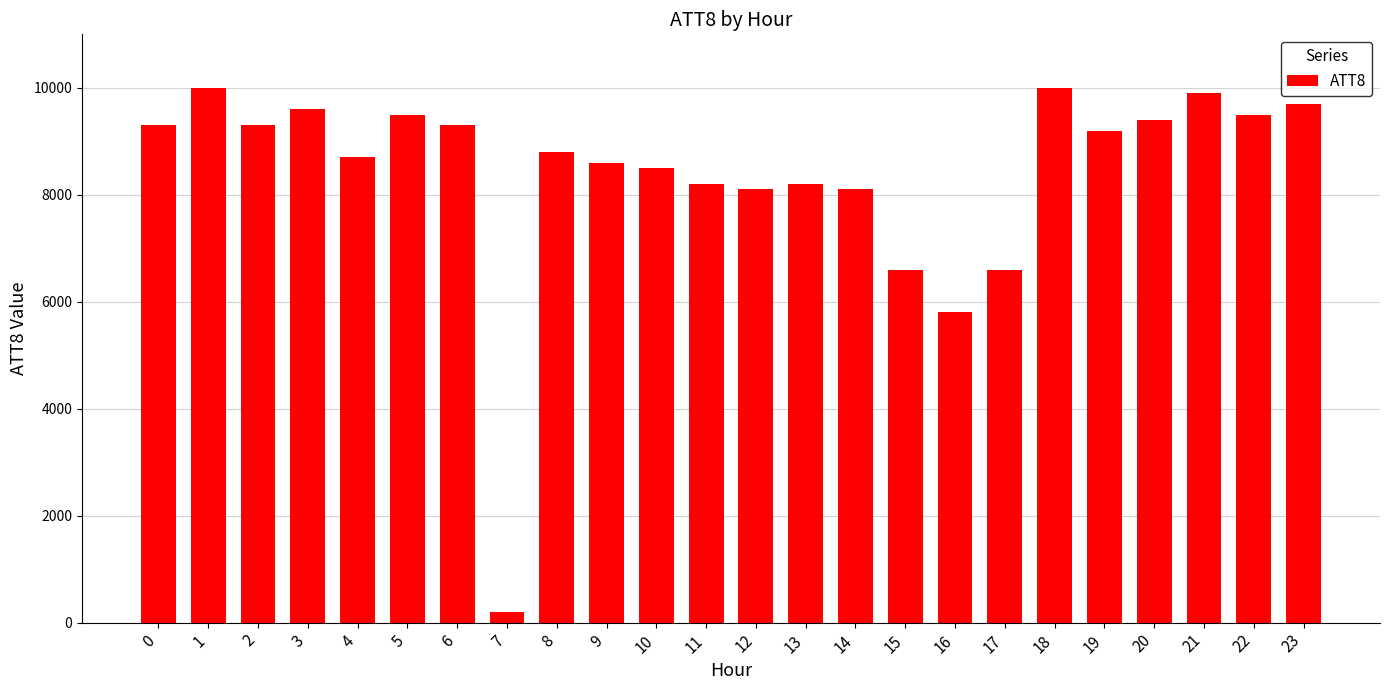

What is the maximum value shown in the chart?

10000